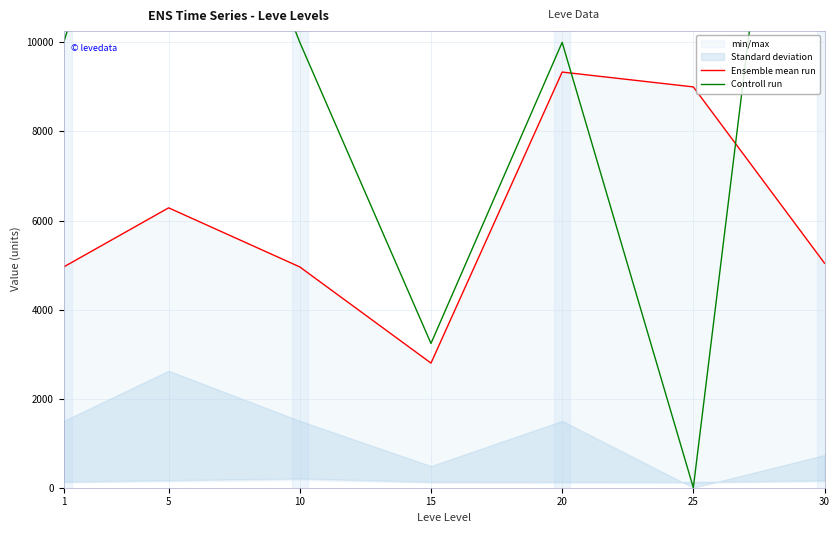

Does the chart display data point markers on the line(s)?

No